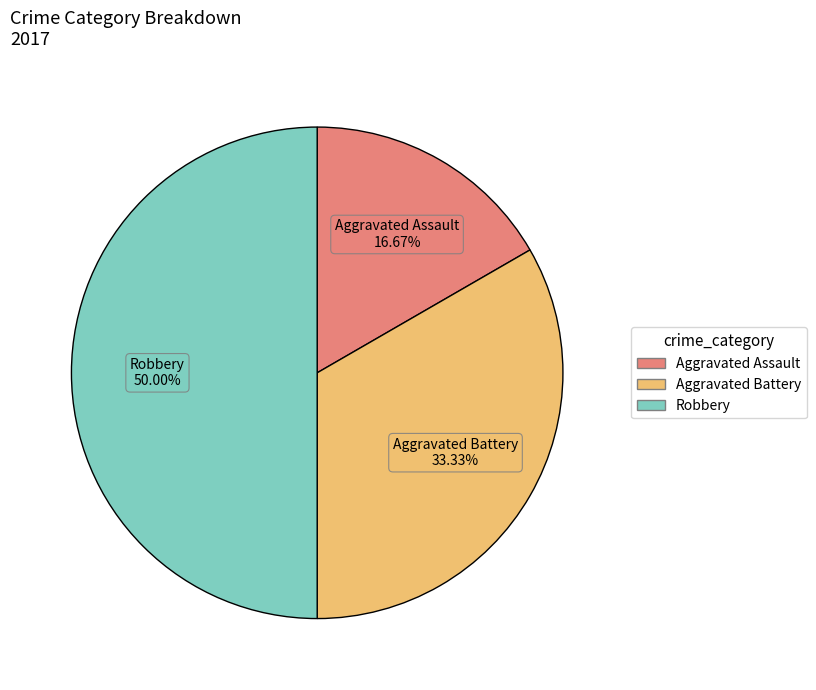

What percentage do Robbery and Aggravated Assault together represent?

66.7%